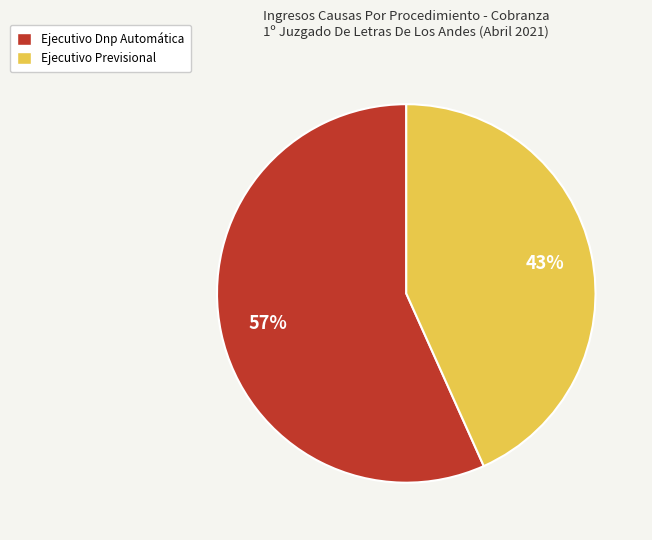

Is it true that Ejecutivo Previsional is 57% of the pie?

False